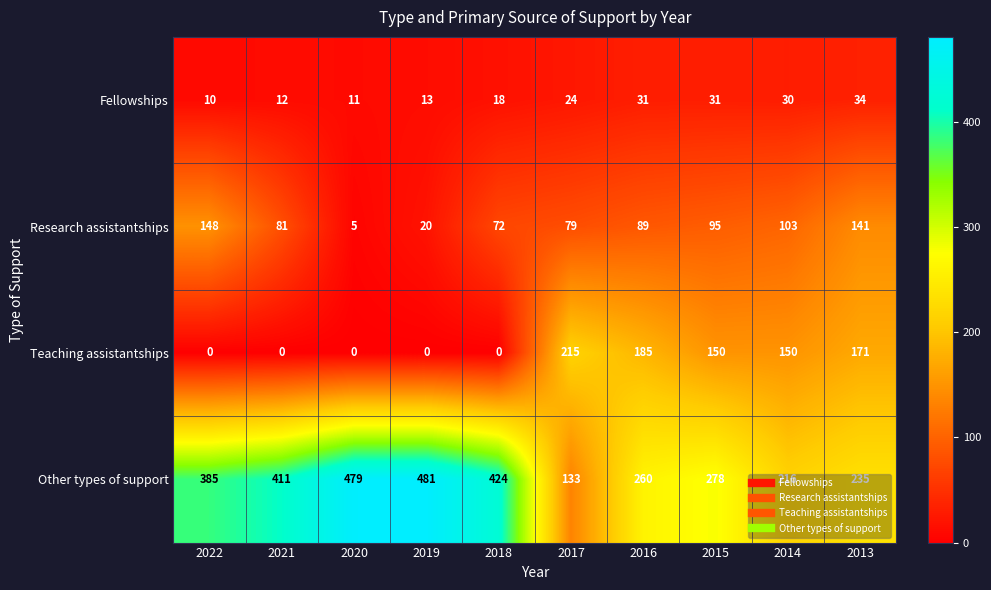

What is the difference between the highest and lowest values at 2021?

411